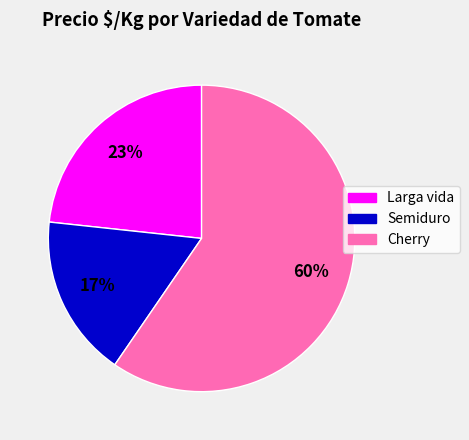

Combined, do Cherry and Larga vida account for over 50%?

Yes